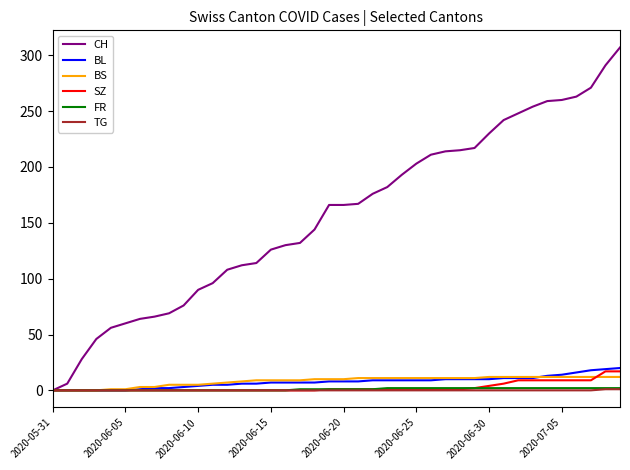

What is the maximum value shown in the chart?

307